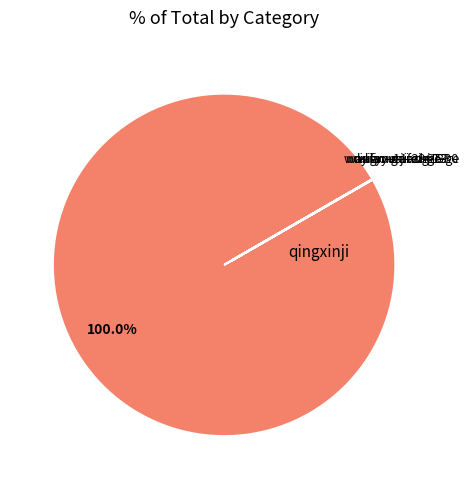

Which slice is the largest?

qingxinji